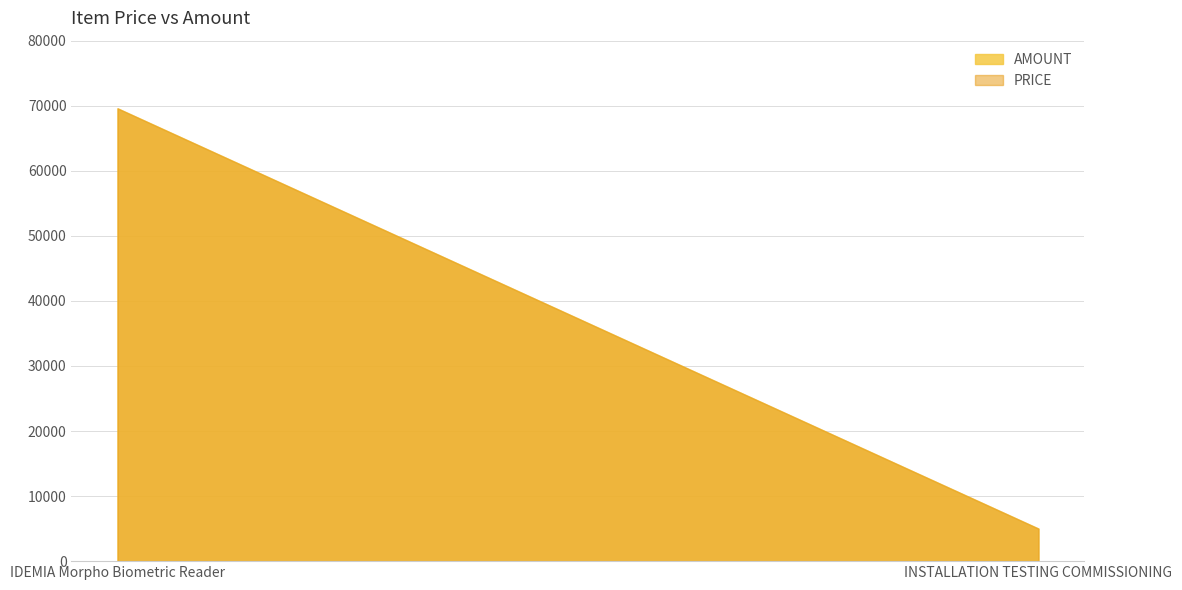

Which series has the widest spread of values?

AMOUNT